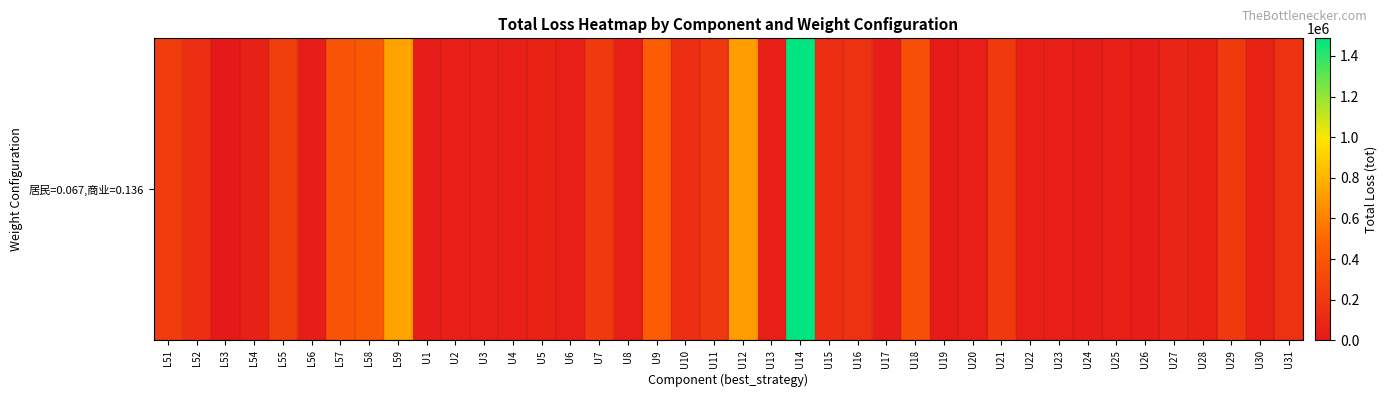

Reading left to right, extract all data points from this chart.

234500	134000	0	54400	242550	30150	377350	417550	736150	26800	40200	40200	40200	67000	40200	212400	40200	424800	134000	204000	708000	40200	1486800	140700	163200	26800	354000	16080	40200	212400	40200	40200	26800	40200	26800	81600	67000	212400	67000	163200